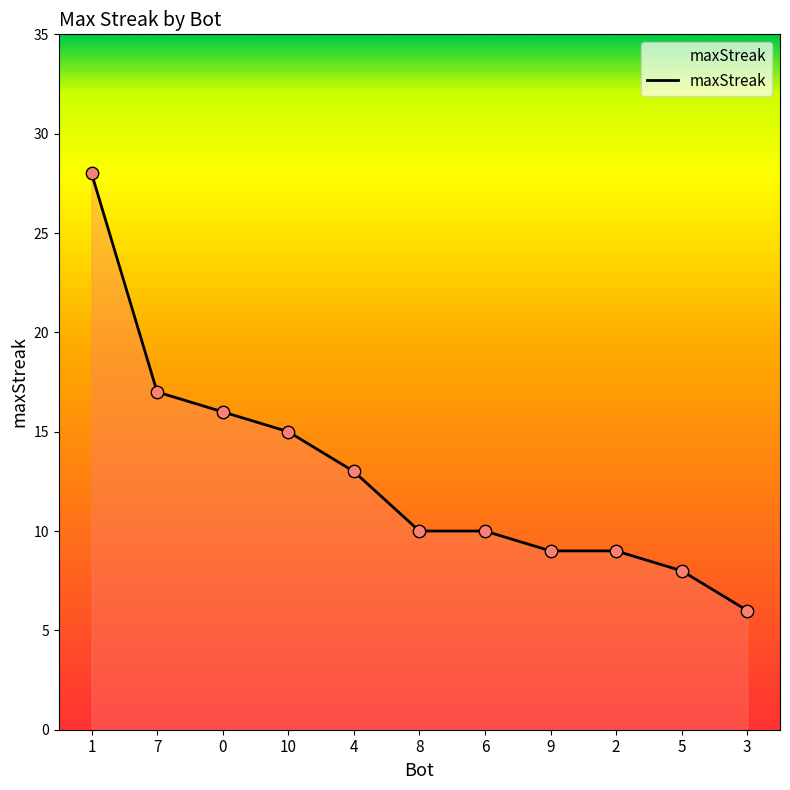

What is the change in value from 1 to 8?

-18